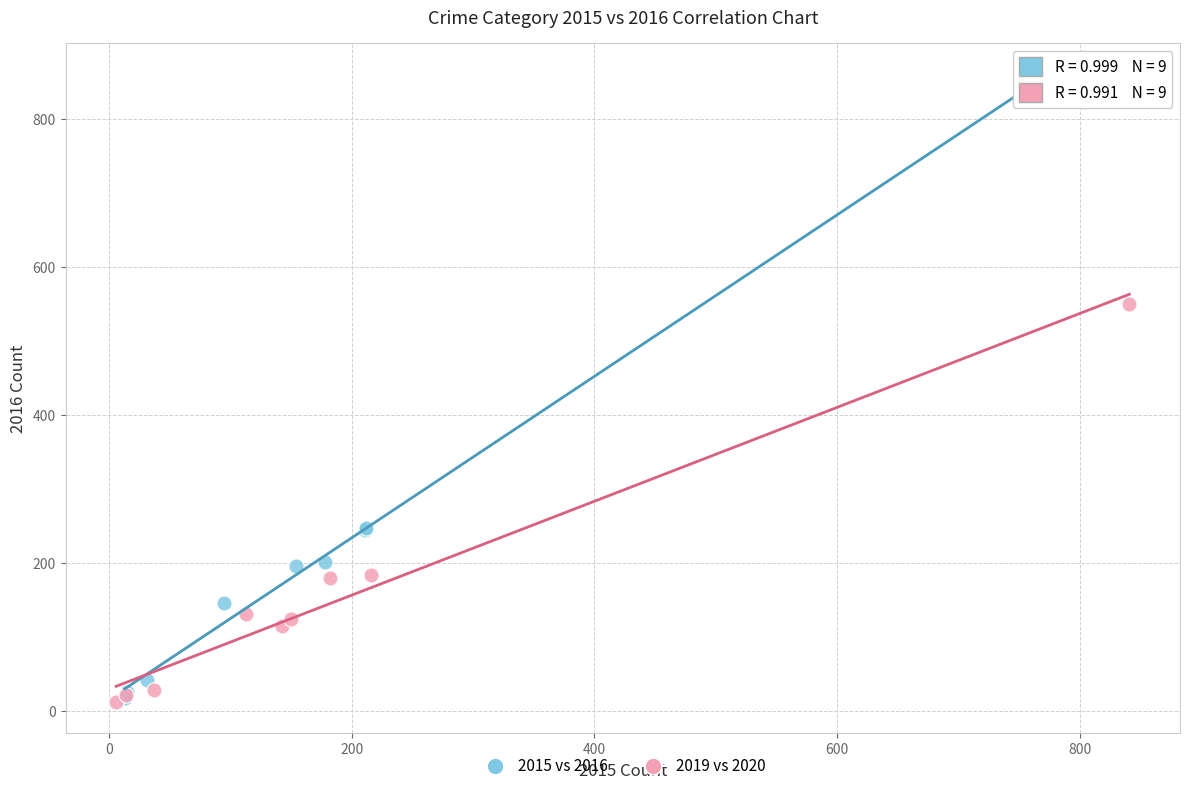

Which series has the widest spread of Y values?

2015 vs 2016